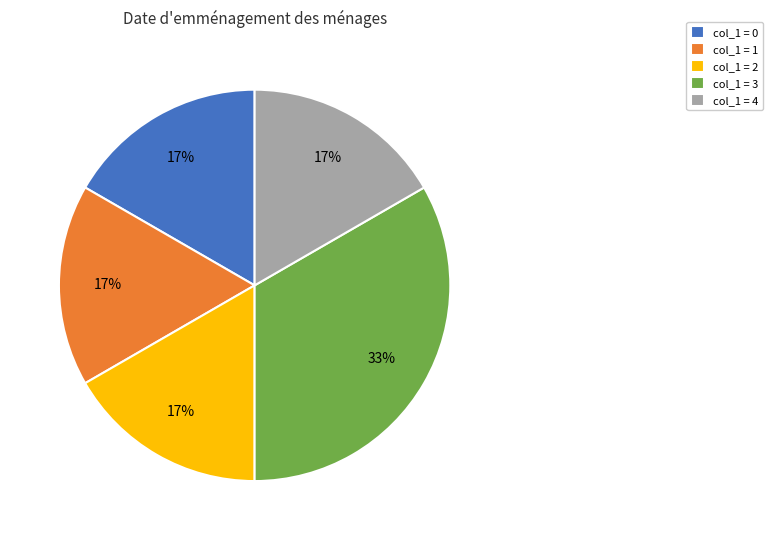

What is the largest slice in the pie chart?

col_1 = 3